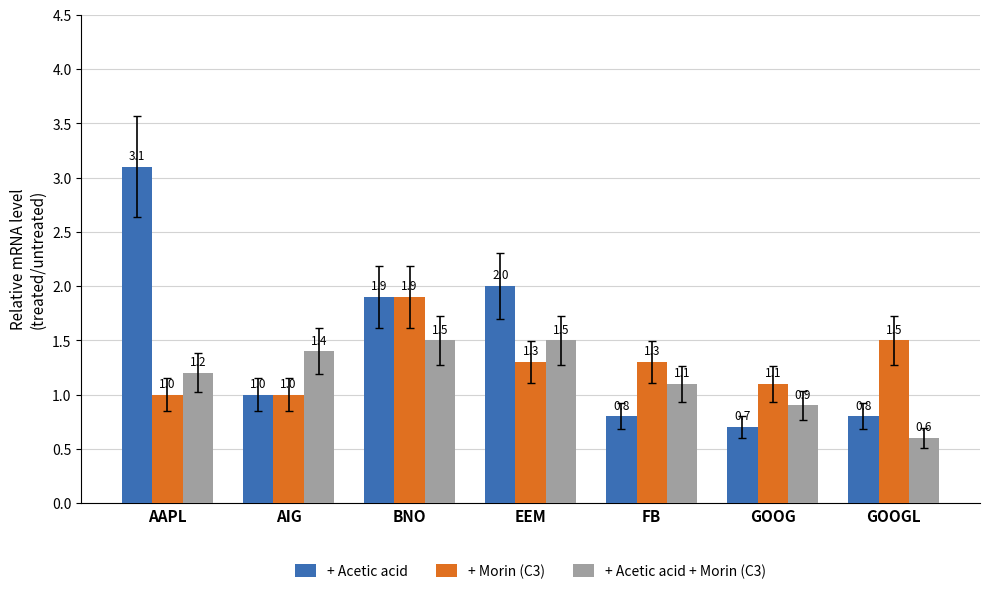

What is the greatest value displayed?

3.1